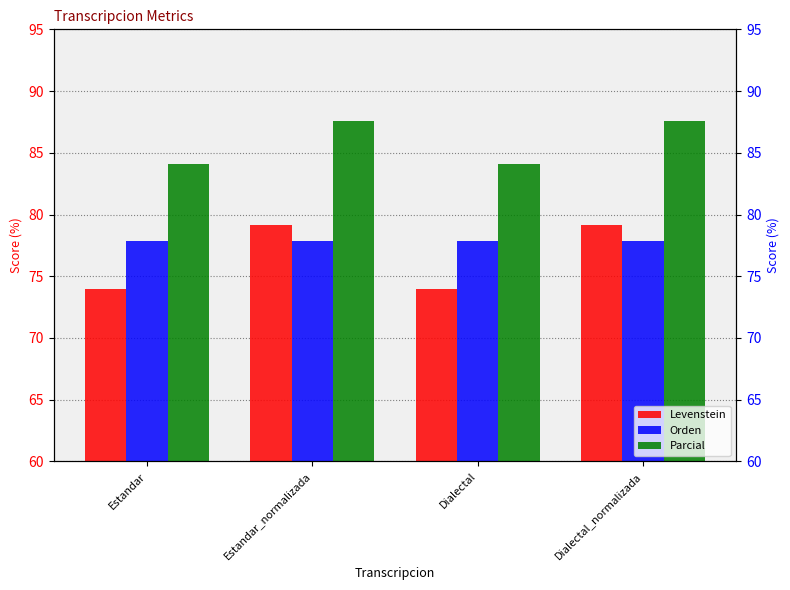

List the series in order of their peak value, highest first.

Parcial, Levenstein, Orden